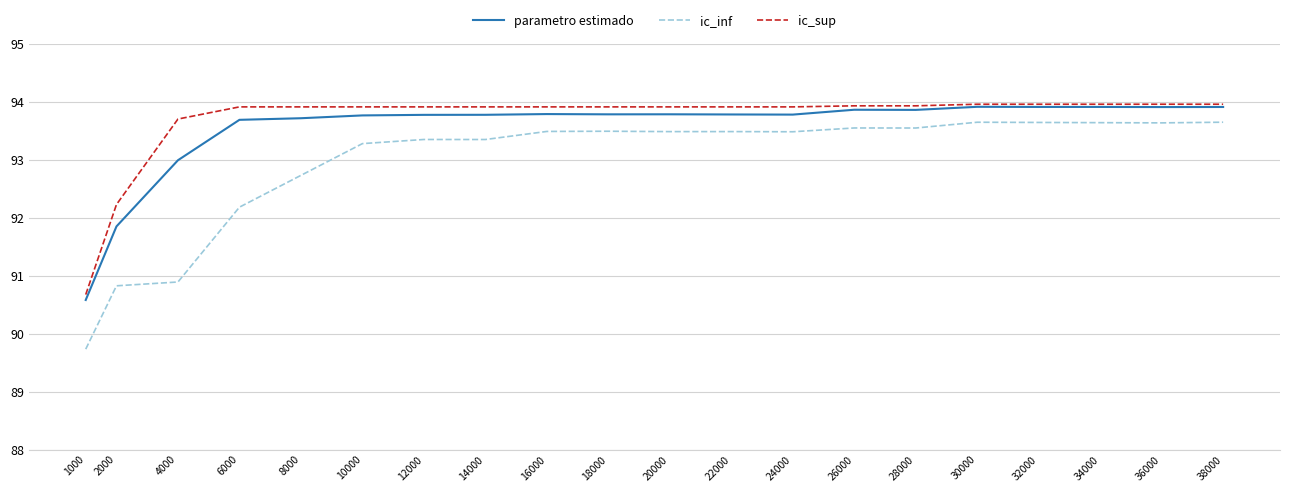

True or false: ic_sup and ic_inf cross at least once.

False